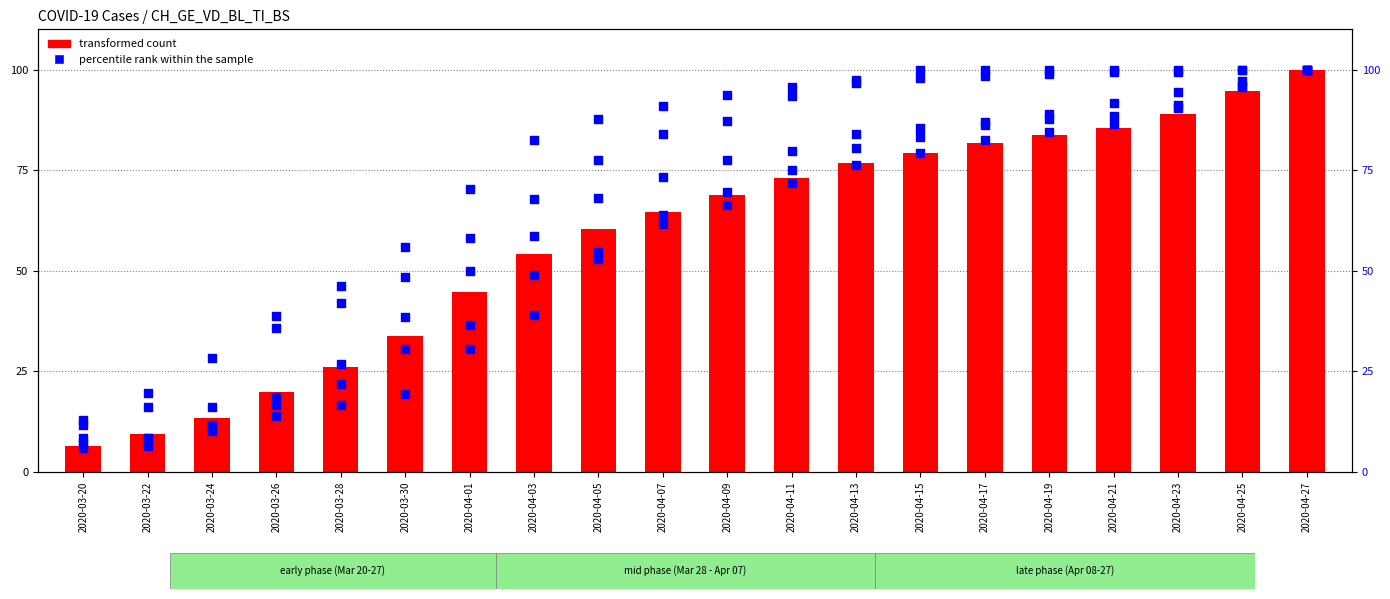

At how many categories does at least one series exceed 47?

14